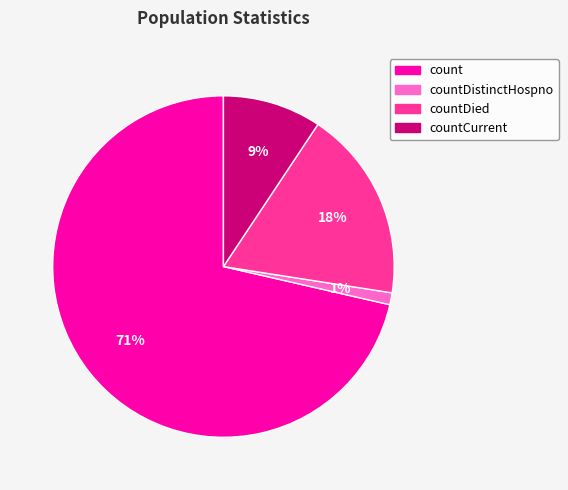

True or false: countDied accounts for 29% of the total.

False